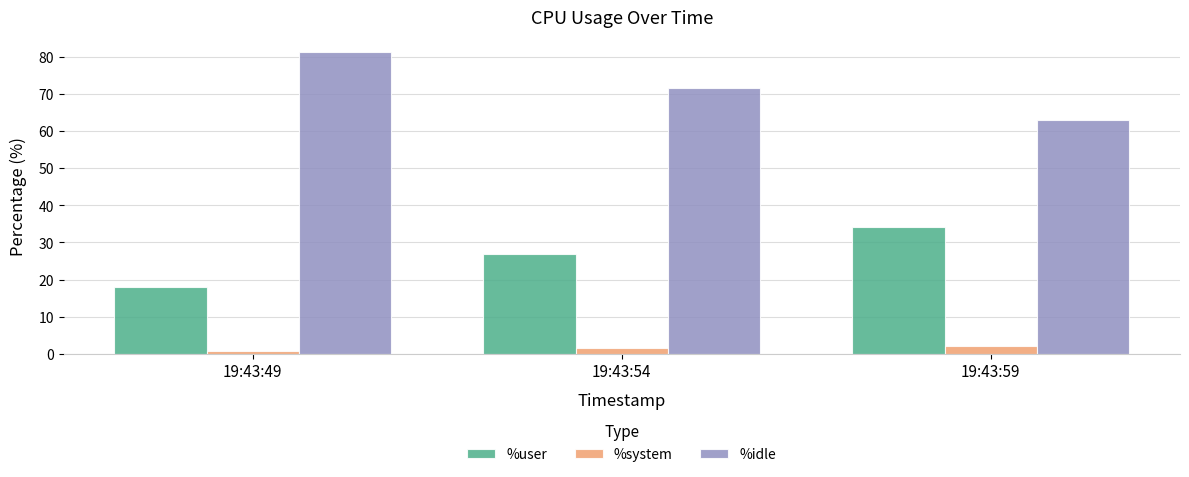

Does the chart contain any negative values?

No